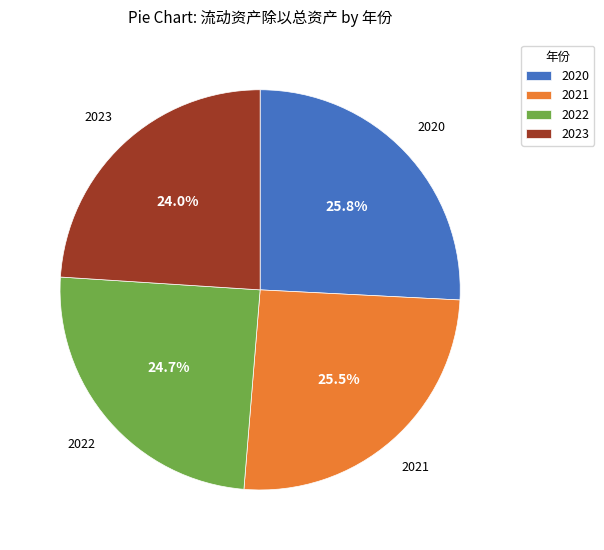

To the nearest percent, what is the combined percentage of 2021 and 2022?

50%